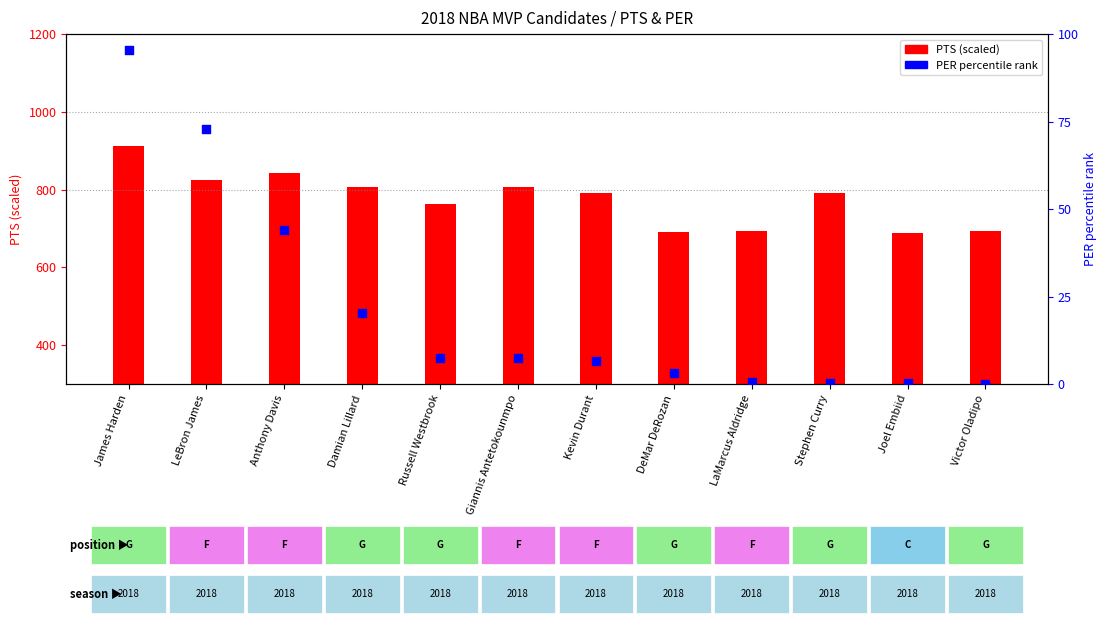

Is the value of PTS (scaled) at Russell Westbrook greater than the value of PER percentile rank at Joel Embiid?

Yes